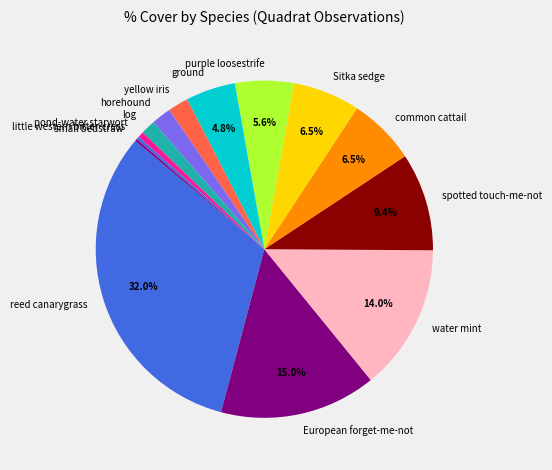

Does any single category account for the majority?

No